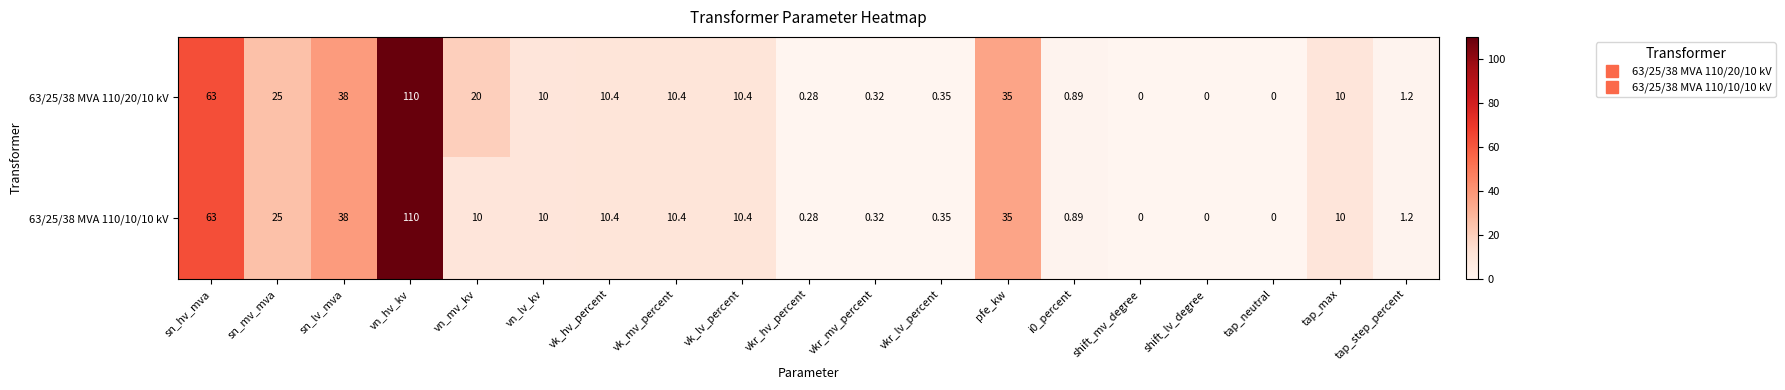

At which category is the sum across all series the highest?

vn_hv_kv